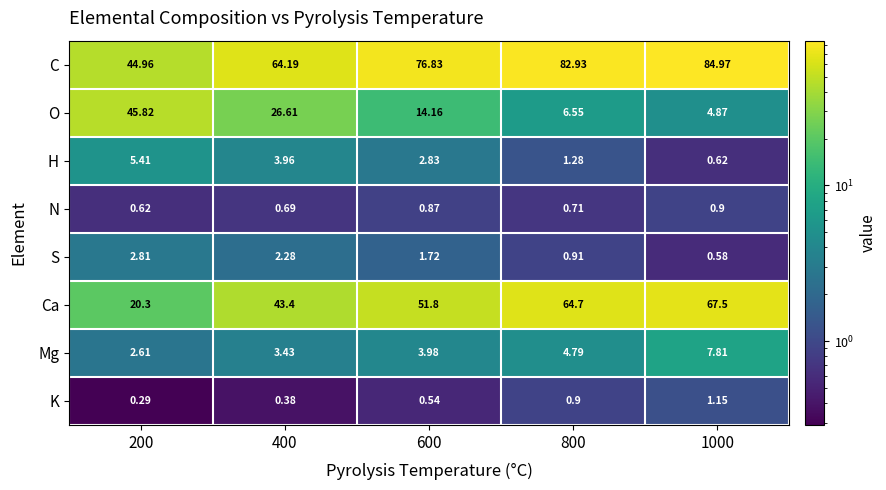

Which series changed the most between 200 and 600?

C